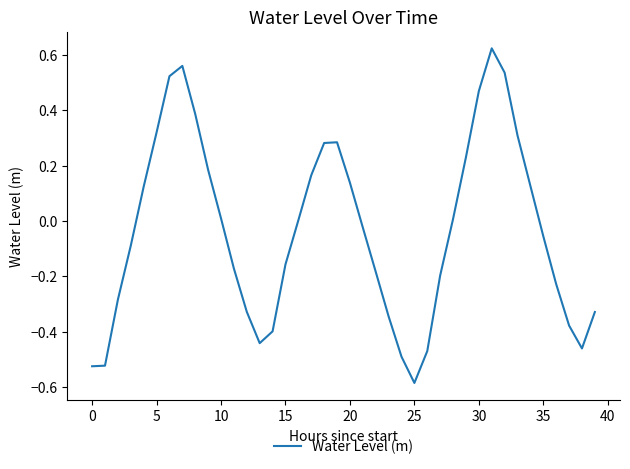

Count the number of categories in the chart.

40